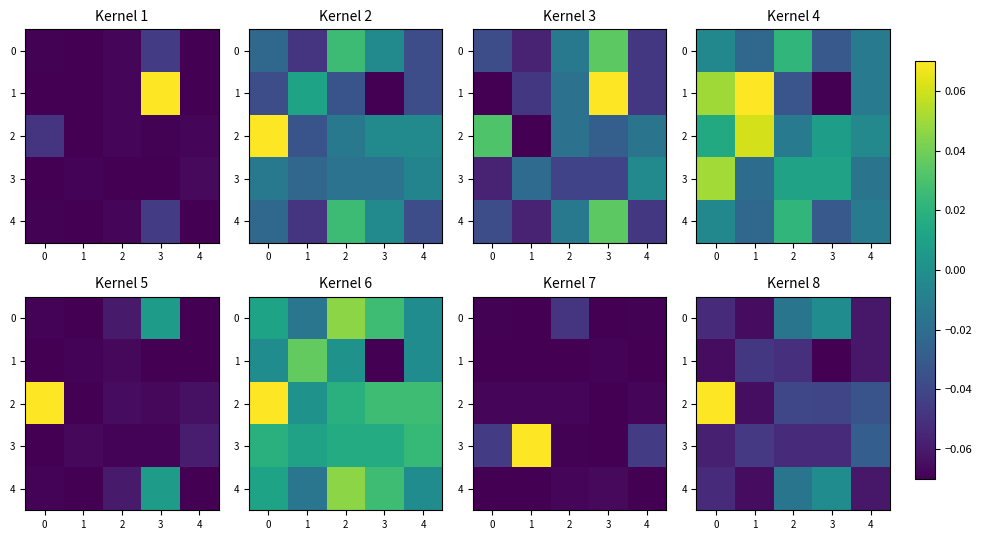

List the series in order of their peak value, lowest first.

1, 3, 0, 4, 2